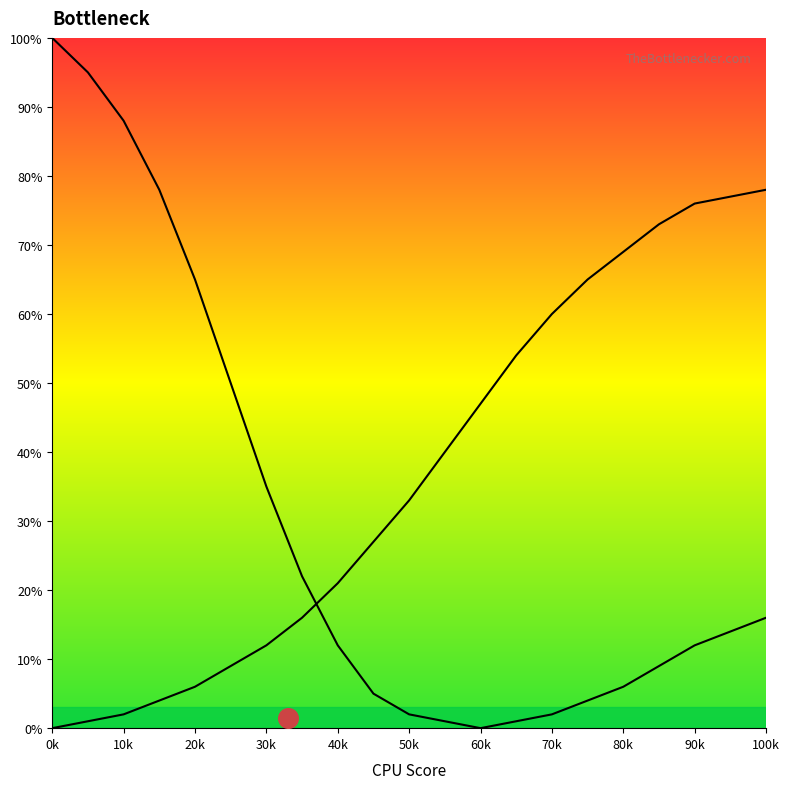

At which category is the sum across all series the highest?

0k